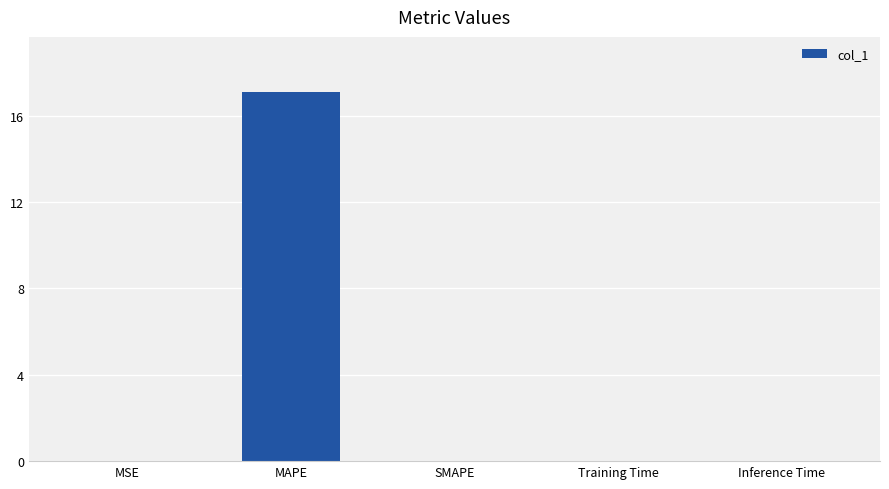

What is the sum of all values?

17.1